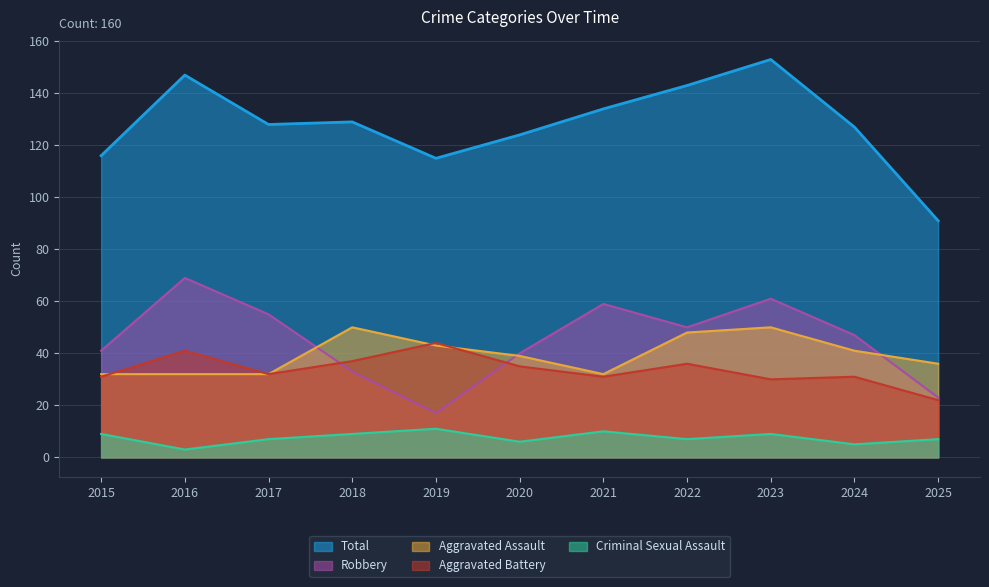

Count the Criminal Sexual Assault values in the range 6 to 9.

7